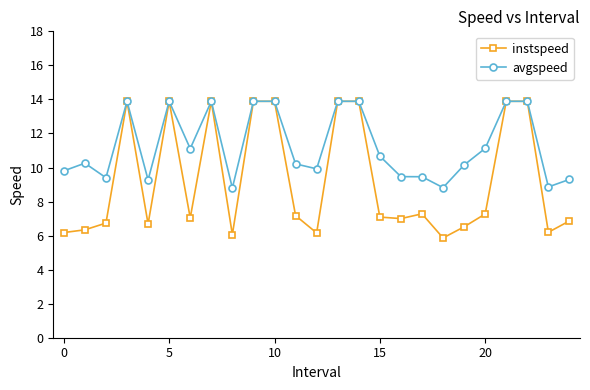

Which series has the largest range (max minus min)?

instspeed